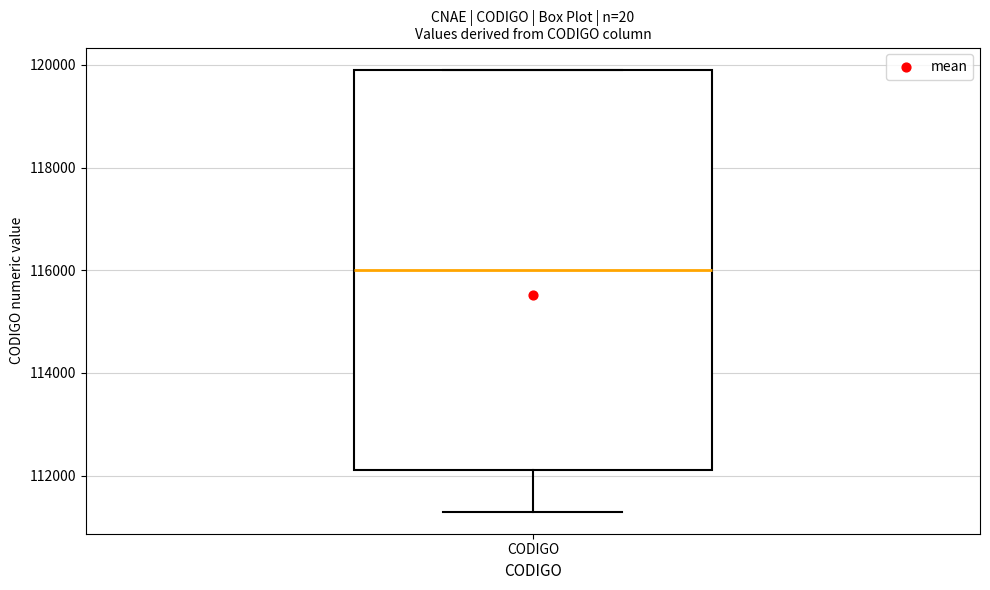

Where is the upper edge of the box for CODIGO on the y-axis? The values are not printed on the chart, so give them approximately, as read against the axis.

120000